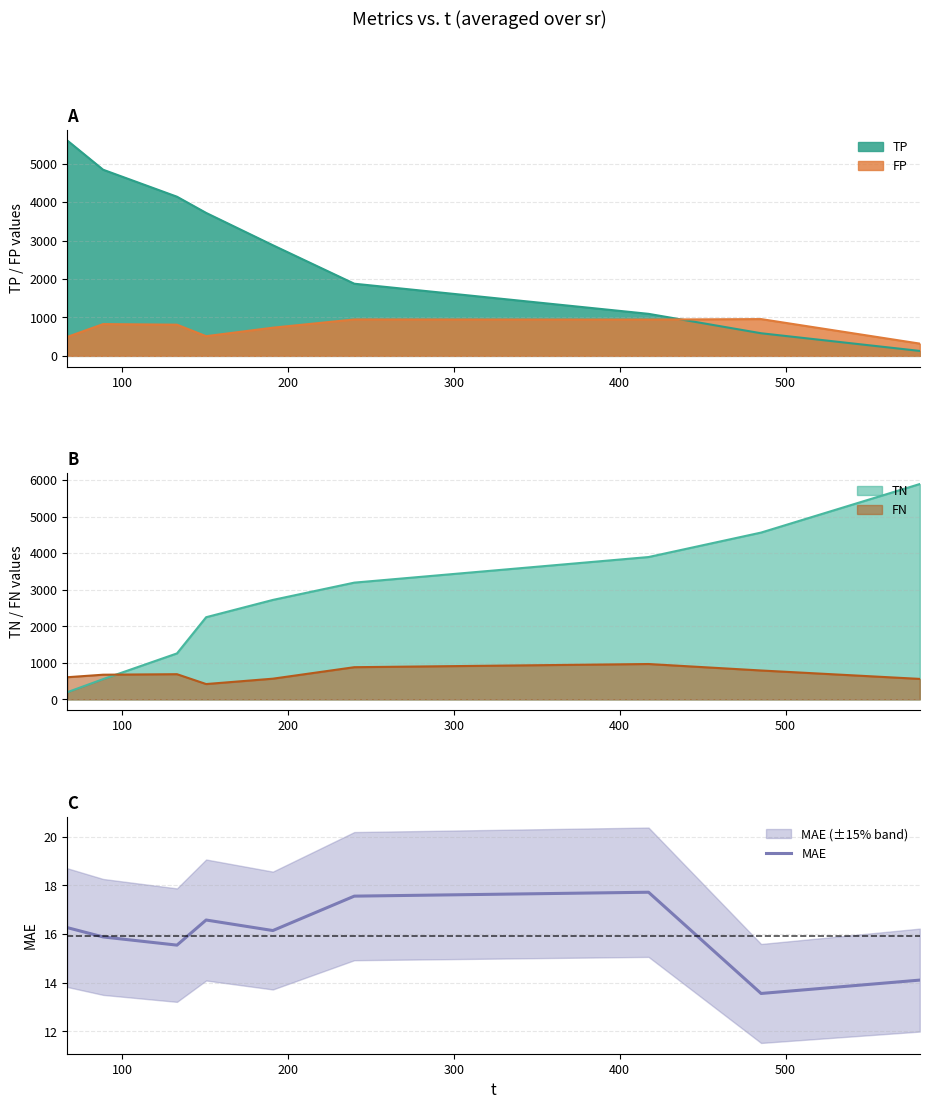

What is the value of the 5th point from the left?

16.1